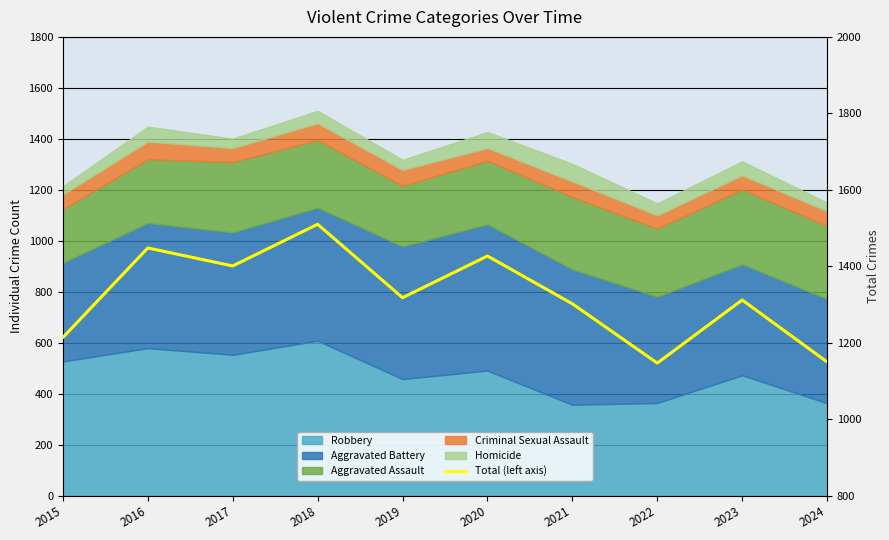

At which category does the data reach its first local peak?

2016